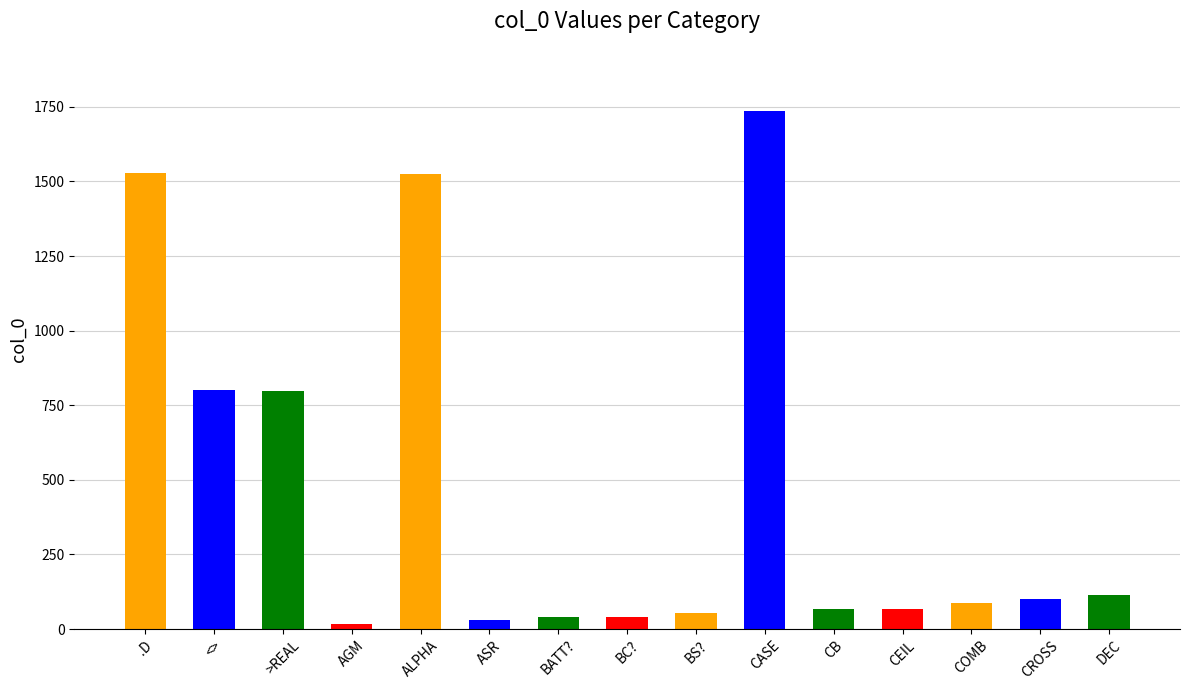

What is the maximum value shown in the chart?

1736